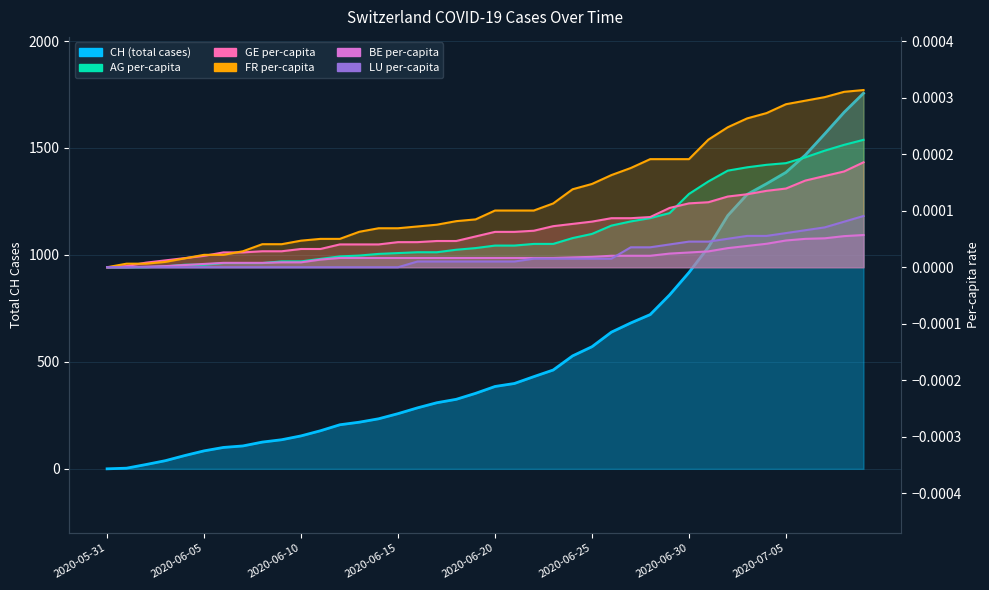

The value of CH at 2020-06-06 is 56.9. True or false?

False